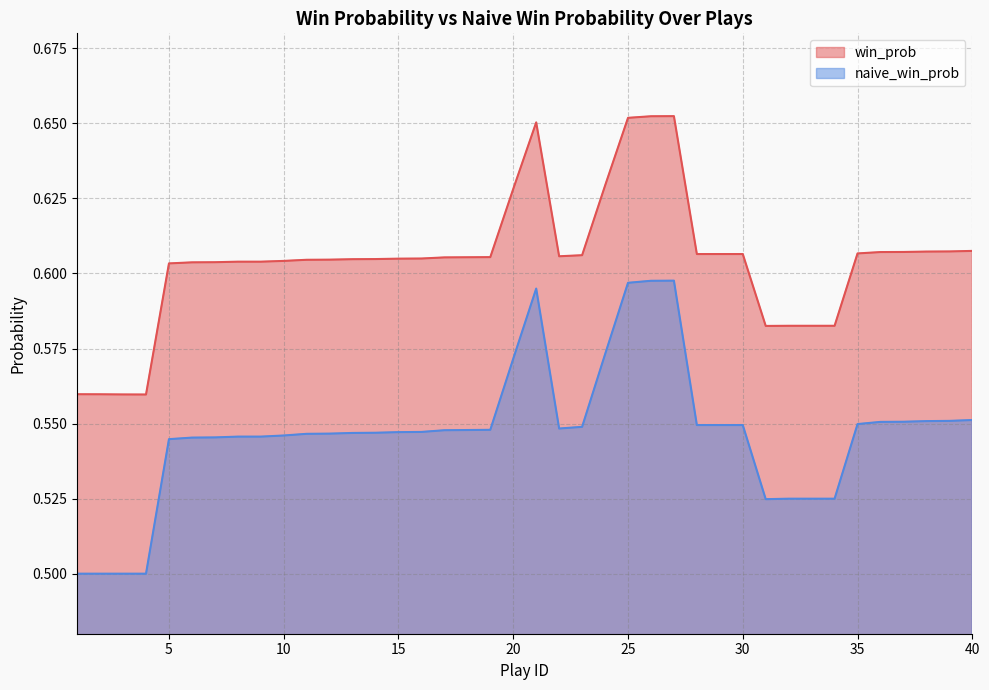

Which series changed the most between 23 and 39?

naive_win_prob